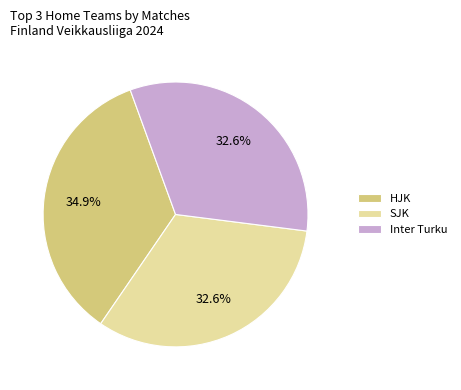

What percentage is NOT represented by HJK?

65.1%